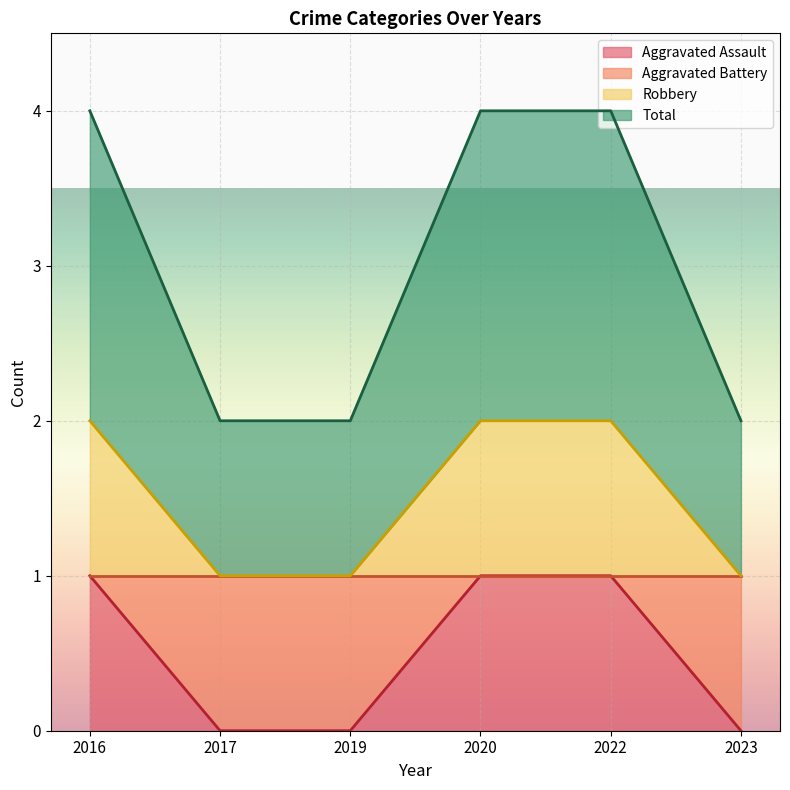

What is the sum of all Aggravated Assault values?

3